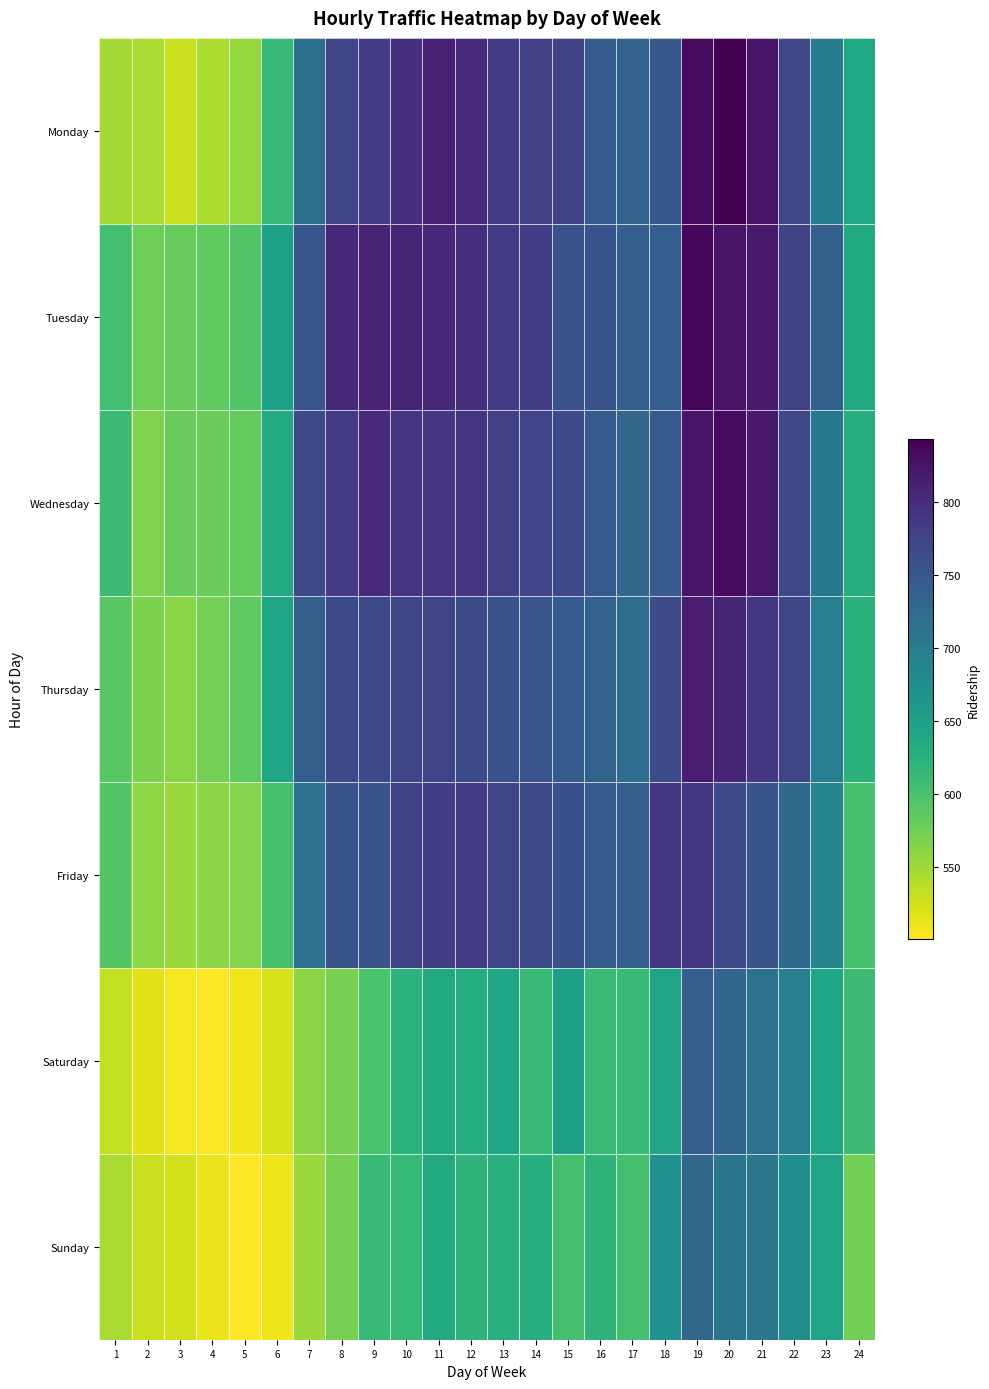

Which has a higher value, 9 or 17?

9